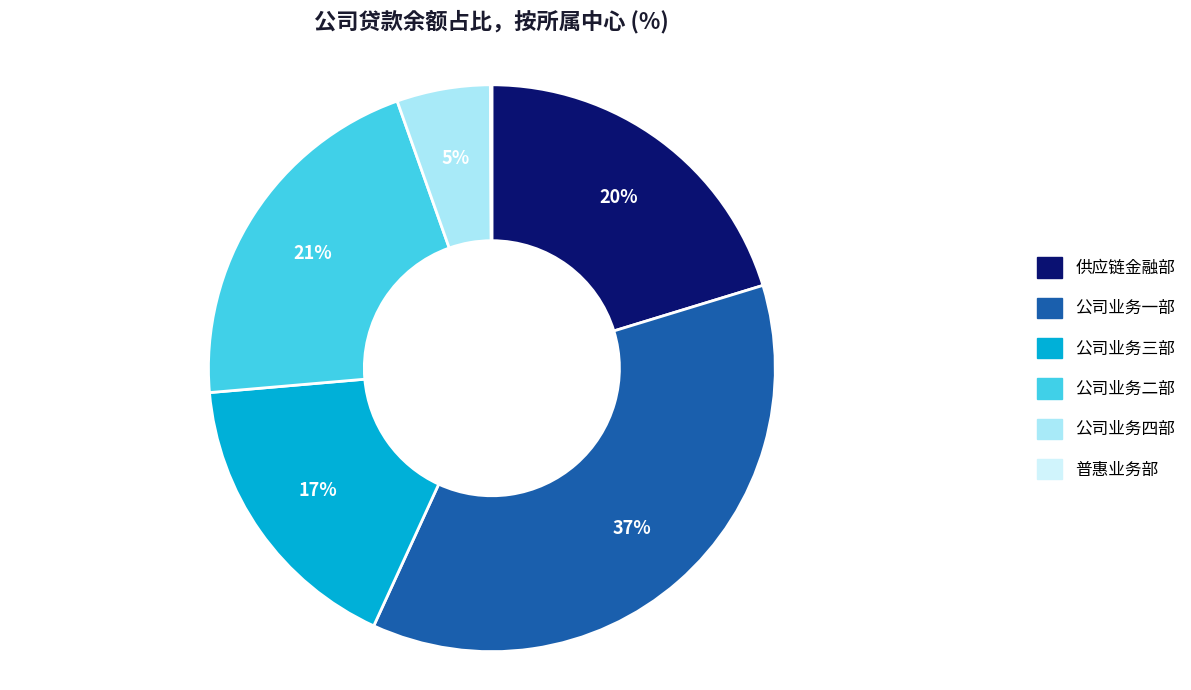

Is it true that 公司业务三部 is 8% of the pie?

False